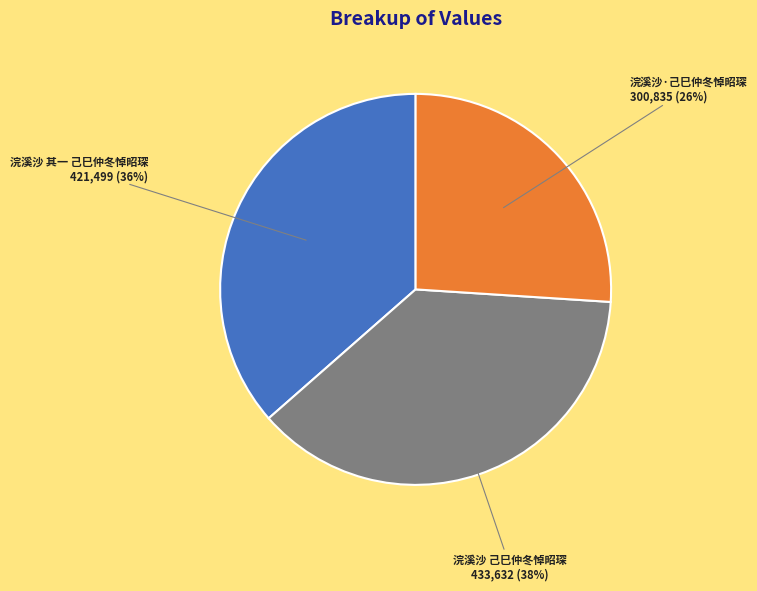

How many segments does this pie chart have?

3